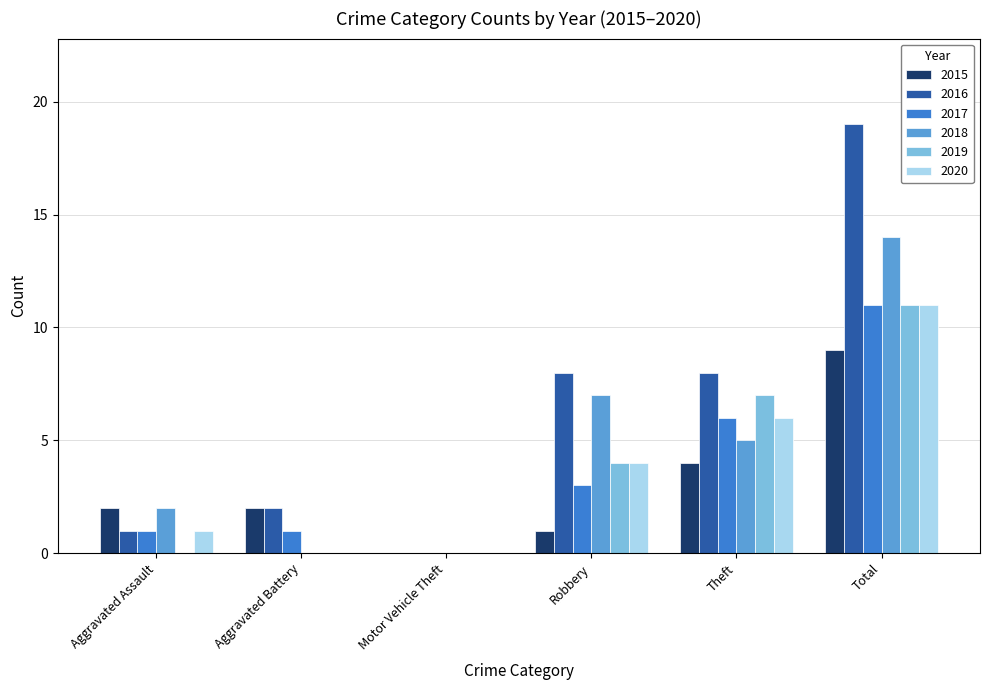

The 2020 series shows -5 at Aggravated Battery. True or false?

False